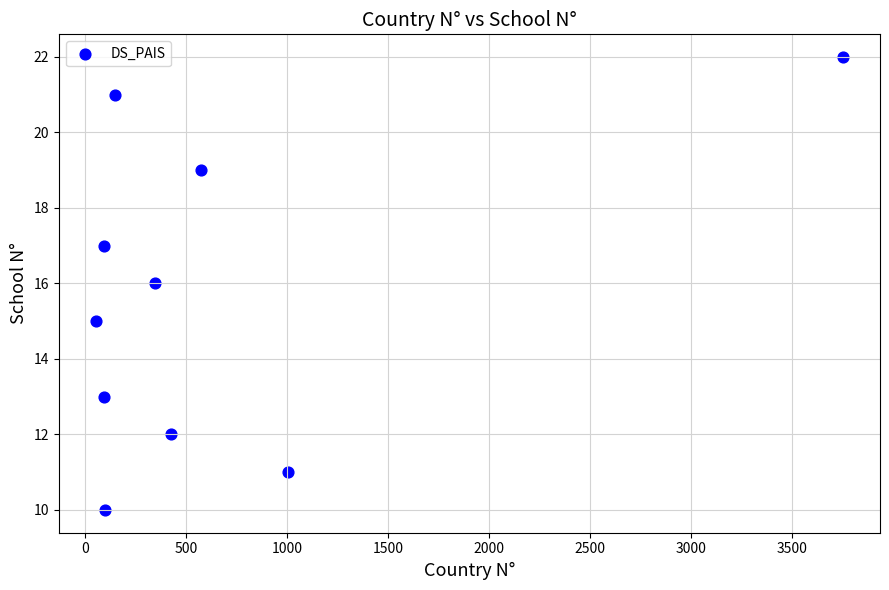

What is the average Y value?

16